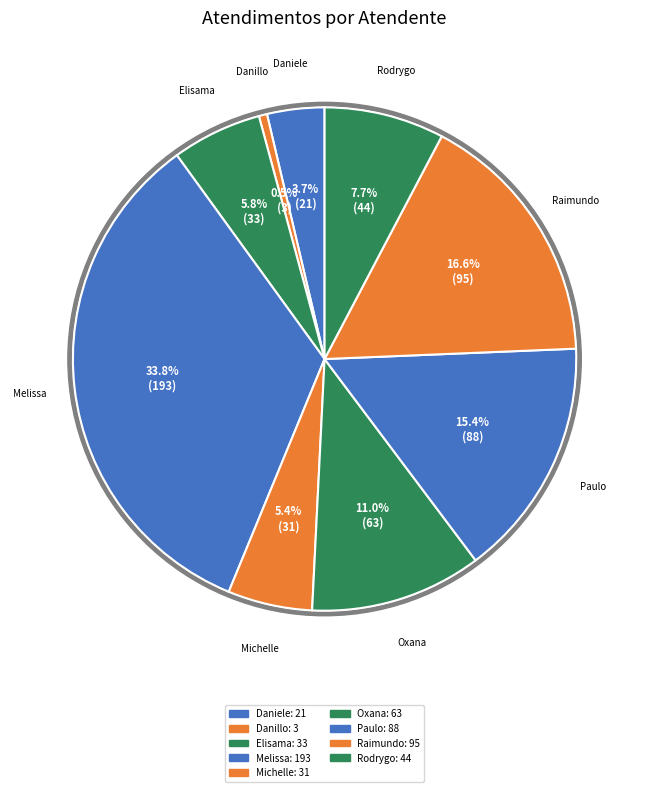

Which category has the smallest portion of the pie?

Danillo Cavalheiro Afonso